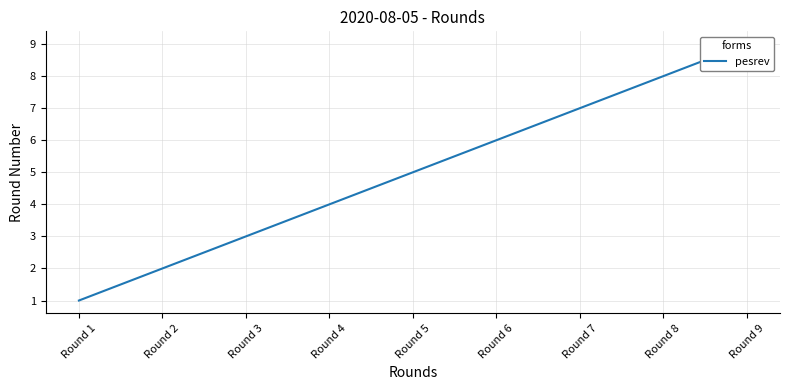

Which label corresponds to the smallest value in the chart?

Round 1